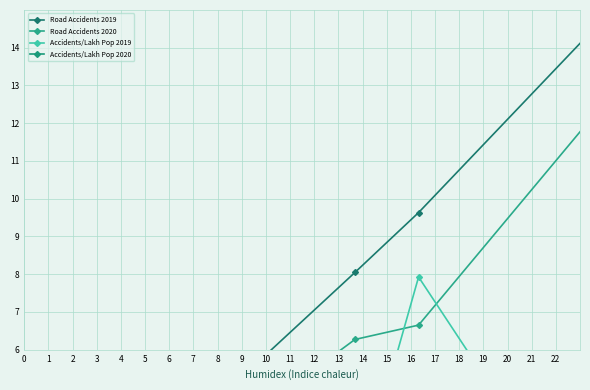

What is the difference between the maximum and minimum values in the Road Accidents 2019 series?

114.4